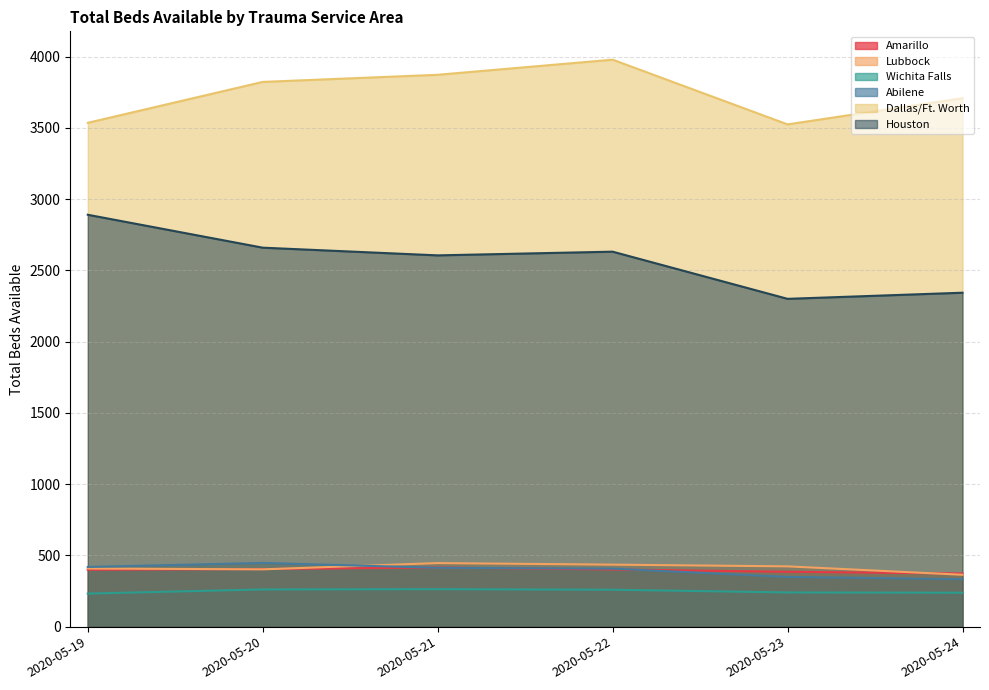

Rank the series at 2020-05-21 from lowest to highest value.

Wichita Falls, Abilene, Amarillo, Lubbock, Houston, Dallas/Ft. Worth